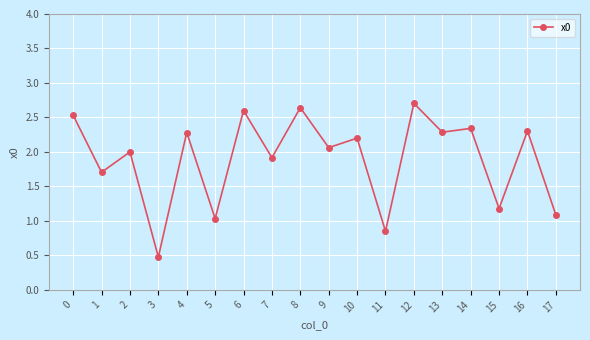

What is the difference between the maximum and minimum values?

2.2